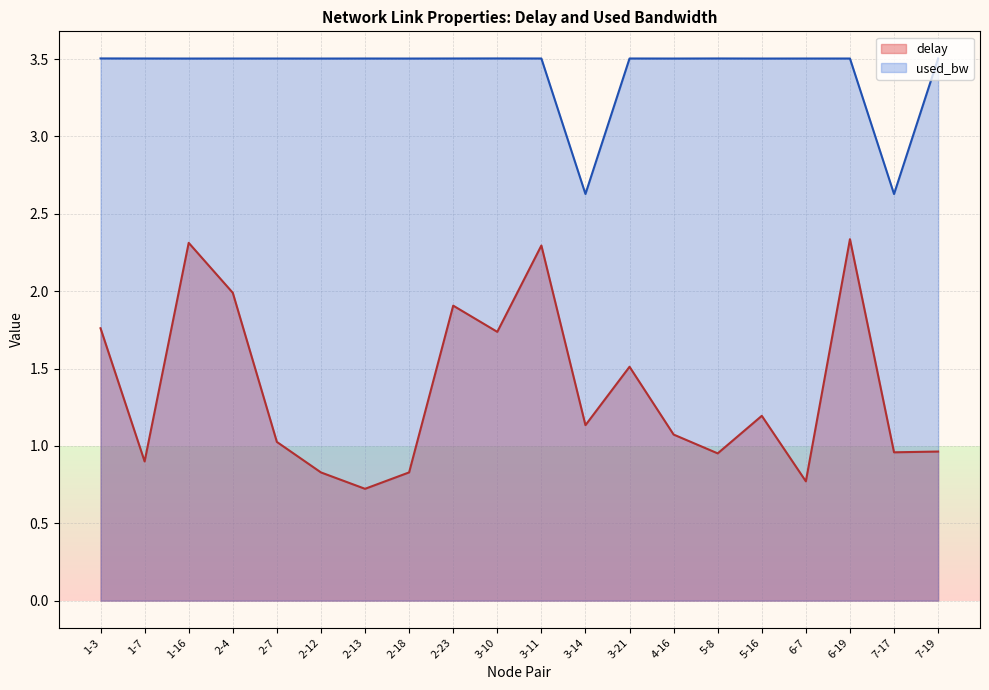

Where is delay nearest to the value 1?

2-7